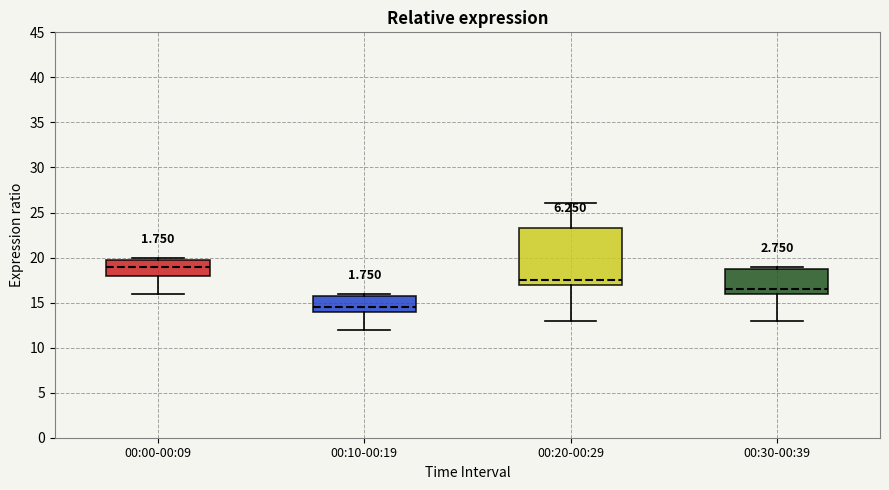

Reading left to right, read every box against the y-axis: the position of its median line, the range the box covers, and the ends of its whiskers. The values are not printed on the chart, so give them approximately, as read against the axis.

00:00-00:09: median 19.0, box 18.0 to 20.0, whiskers 16.0 to 20.0 (just above the box's upper edge)
00:10-00:19: median 14.5, box 14.0 to 16.0, whiskers 12.0 to 16.0 (just above the box's upper edge)
00:20-00:29: median 17.5, box 17.0 to 23.5, whiskers 13.0 to 26.0
00:30-00:39: median 16.5, box 16.0 to 19.0, whiskers 13.0 to 19.0 (just above the box's upper edge)